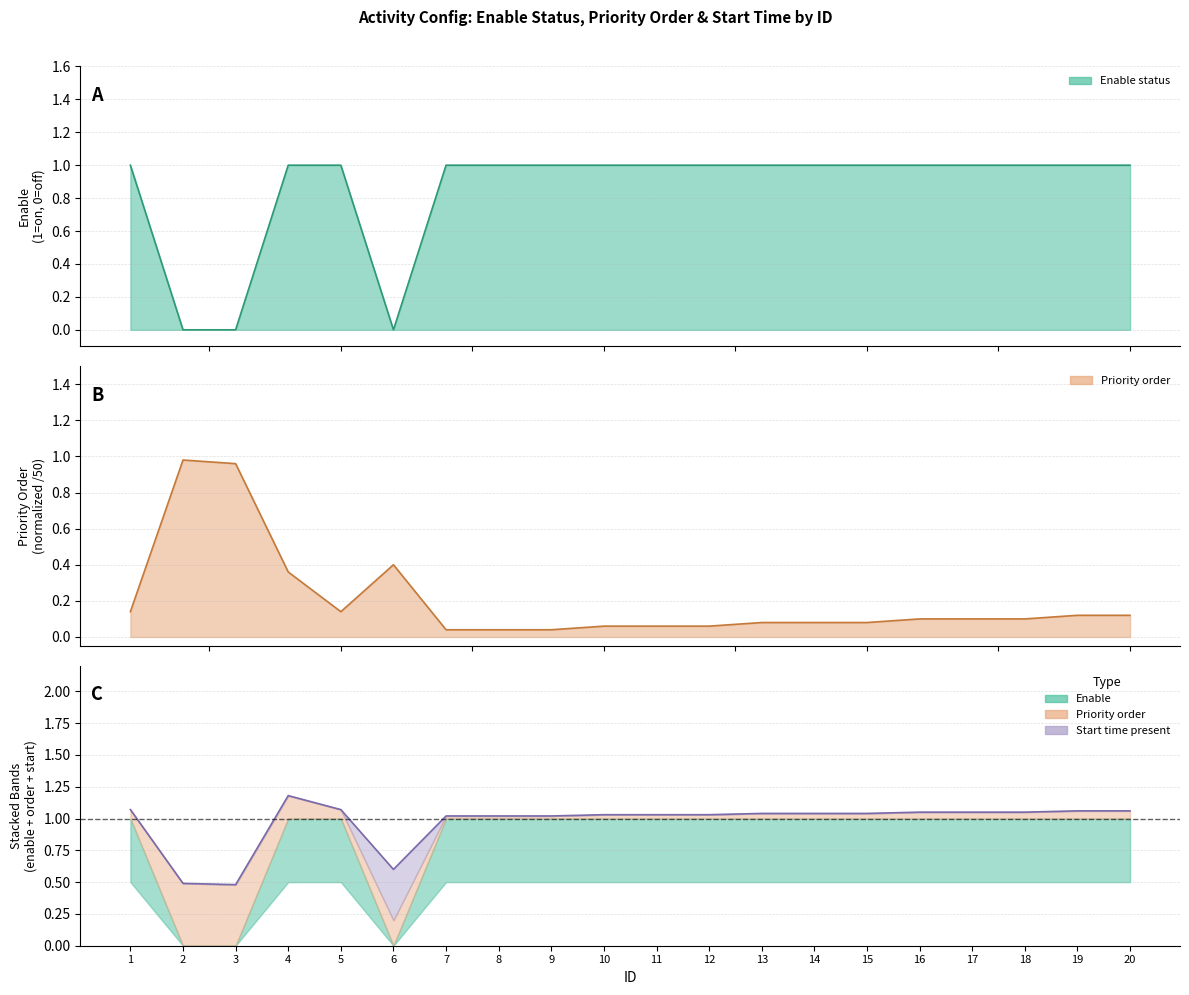

At which category does order reach its first local valley?

5